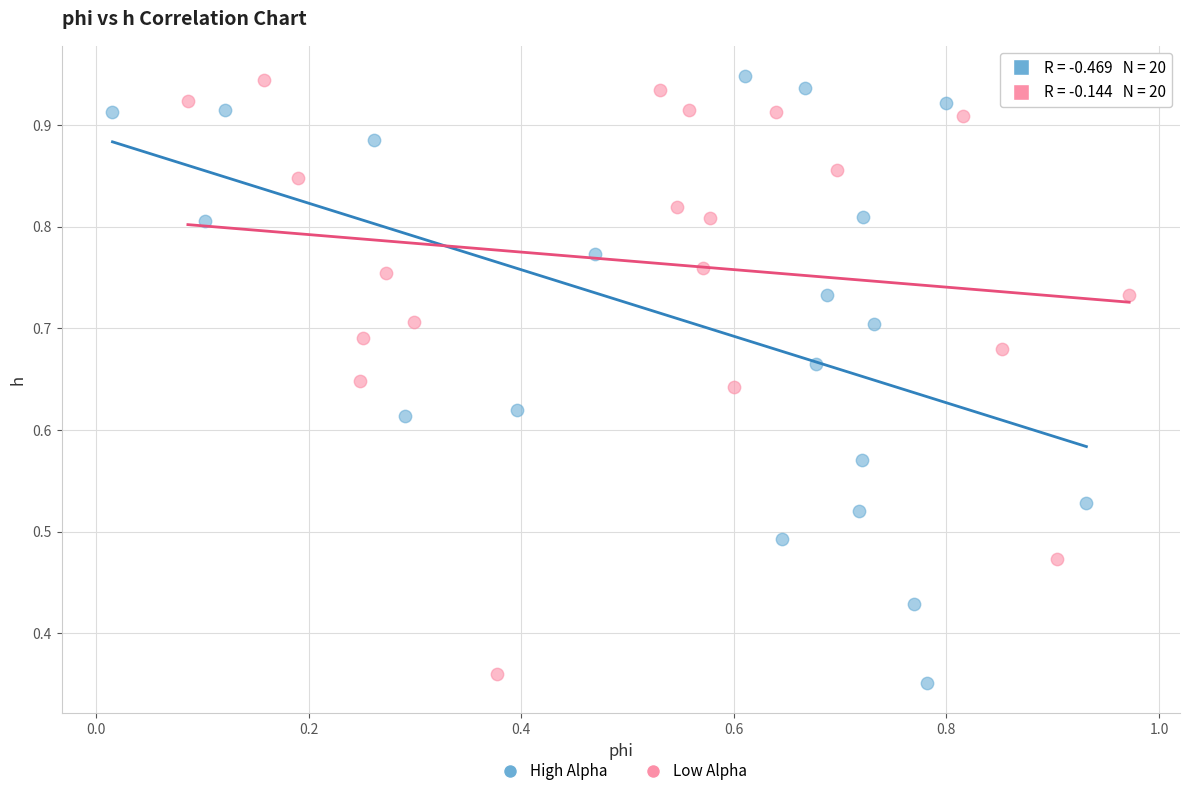

What are all the series names shown in the legend?

High Alpha, Low Alpha